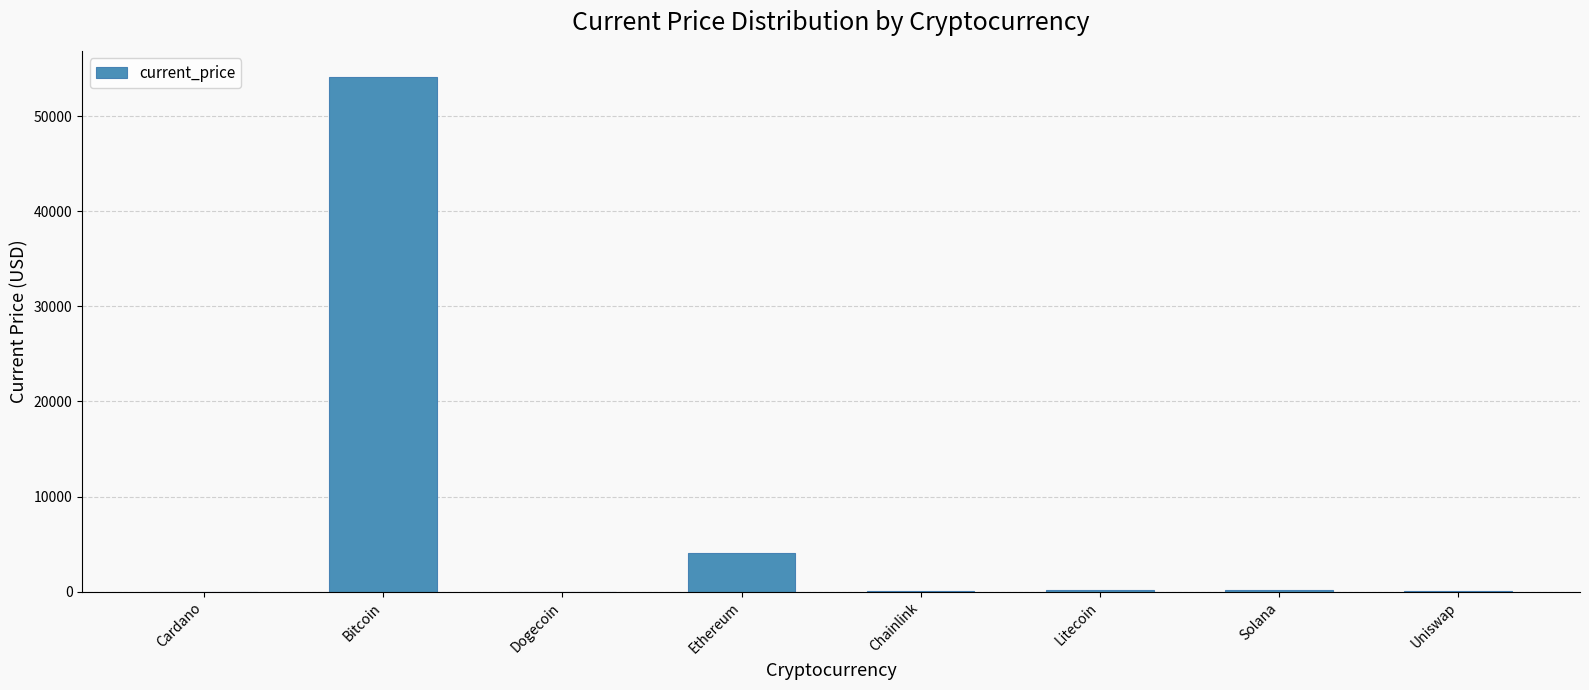

How many values exceed 186?

4